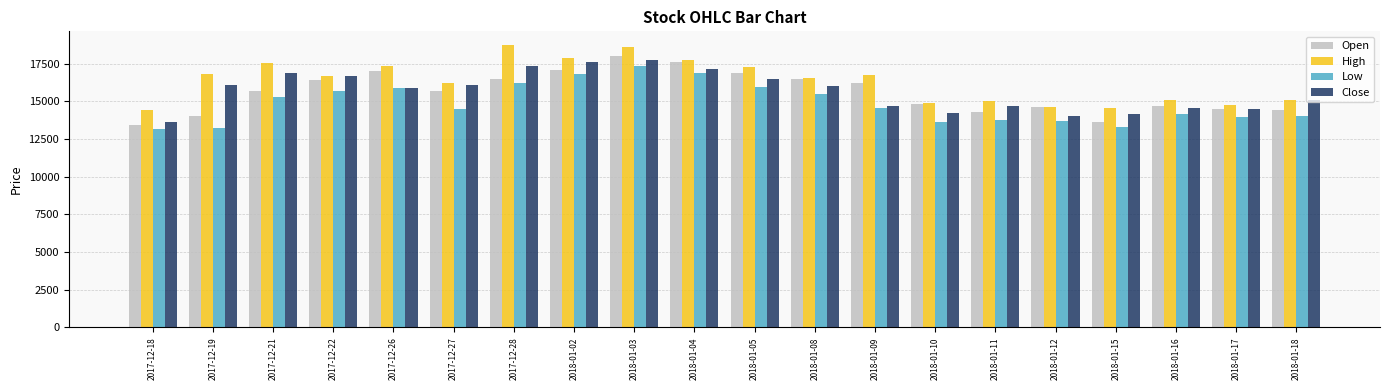

What are all the series names shown in the legend?

Open, High, Low, Close